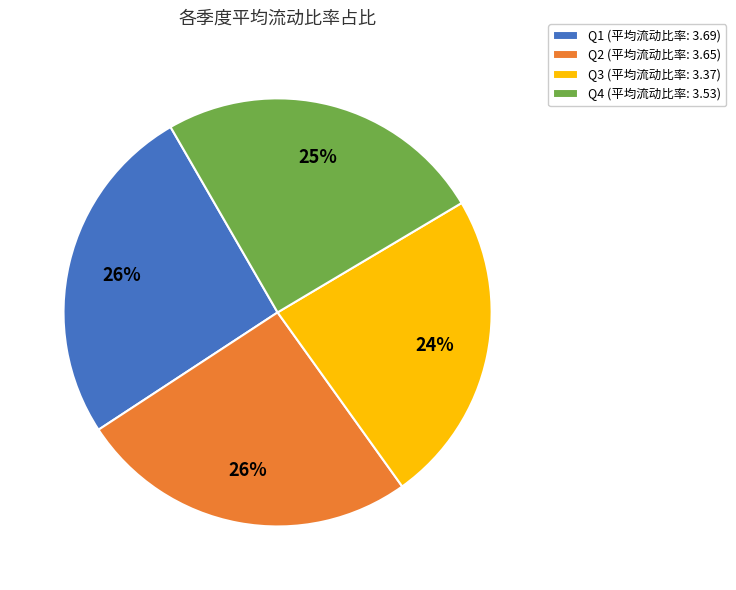

To the nearest percent, what is the difference between the largest and smallest slice percentages?

2%